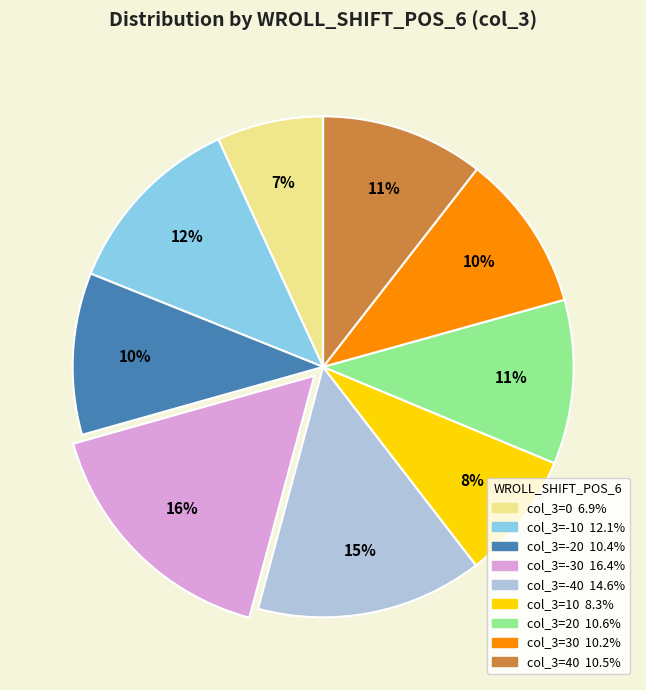

Does any single category account for the majority?

No